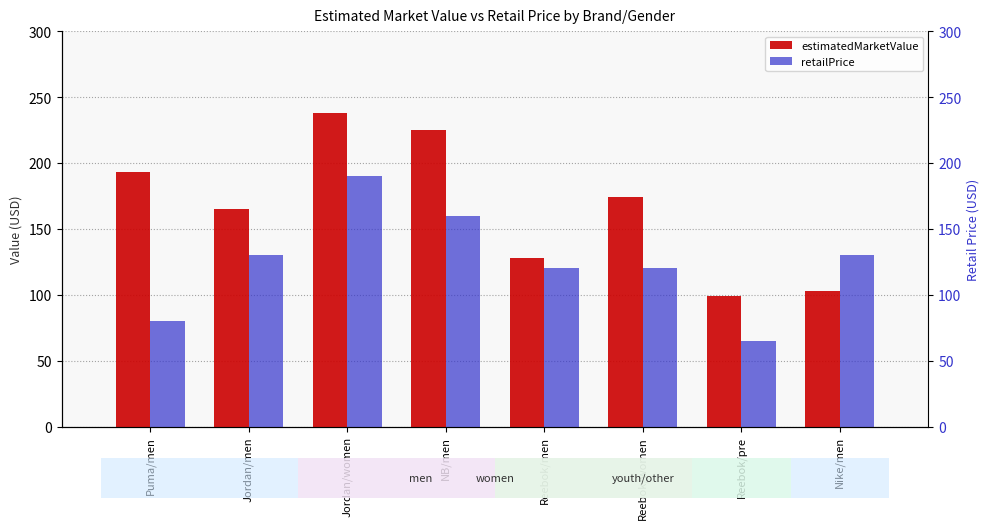

What is the difference between the estimatedMarketValue values at Jordan/women and Reebok/women?

64